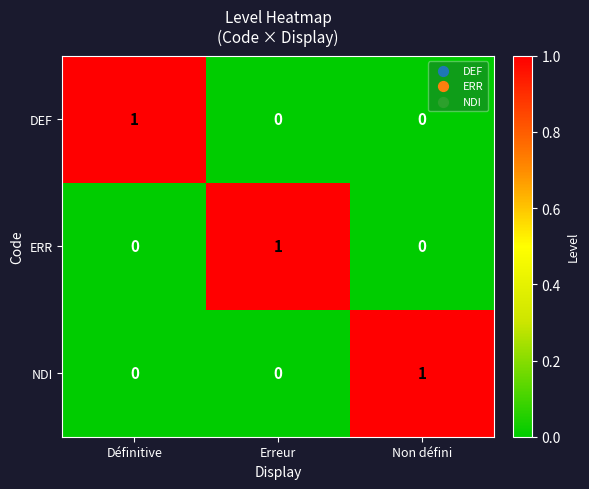

Reading right to left, transcribe all the data shown in this chart.

DEF: 0	0	1
ERR: 0	1	0
NDI: 1	0	0